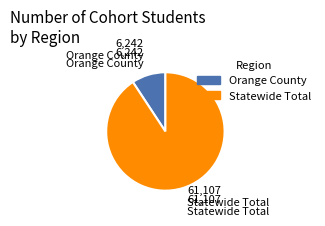

Is there a majority slice in this chart?

Yes